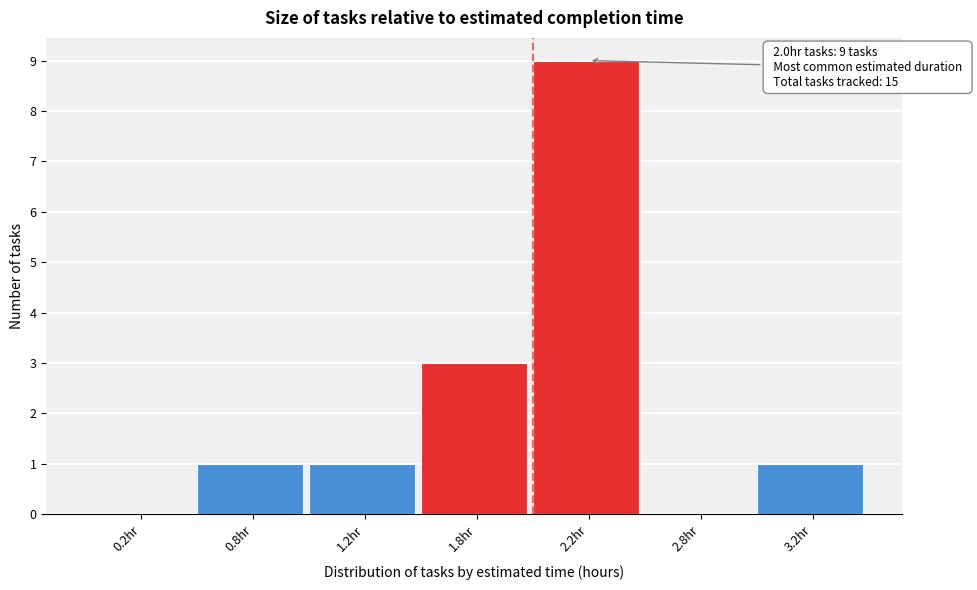

Reading left to right, list all the values displayed in this chart.

0.2hr=0	0.8hr=1	1.2hr=1	1.8hr=3	2.2hr=9	2.8hr=0	3.2hr=1